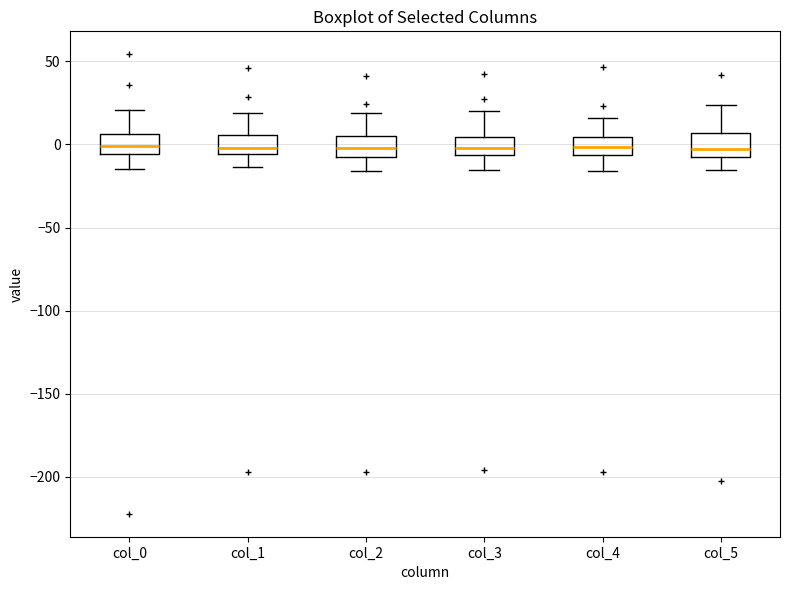

Reading left to right, read every box against the y-axis: the position of its median line, the range the box covers, and the ends of its whiskers. The values are not printed on the chart, so give them approximately, as read against the axis.

col_0: median 0, box -5 to 5, whiskers -15 to 20
col_1: median 0, box -5 to 5, whiskers -15 to 20
col_2: median 0, box -10 to 5, whiskers -15 to 20
col_3: median 0, box -5 to 5, whiskers -15 to 20
col_4: median 0, box -5 to 5, whiskers -15 to 15
col_5: median -5 (just above the box's lower edge), box -5 to 5, whiskers -15 to 25